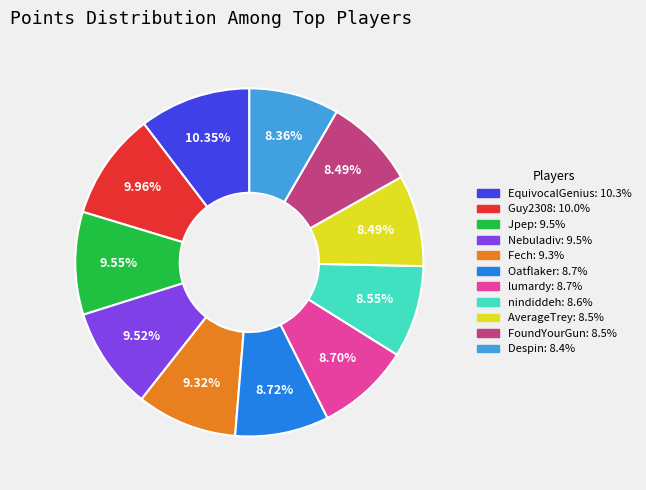

Approximately how many times larger is the value at lumardy compared to Oatflaker?

1.0